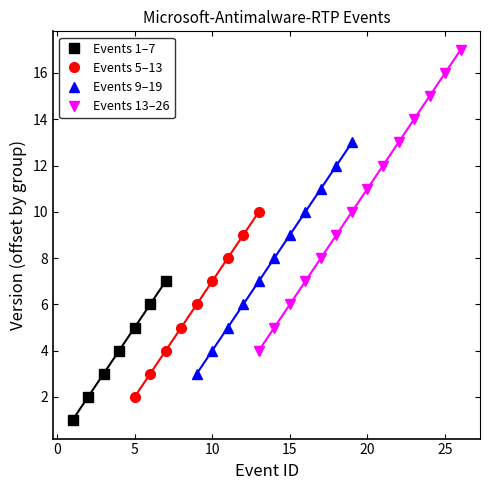

True or false: Events 1–7 has more than 0 points higher than both neighbors.

False